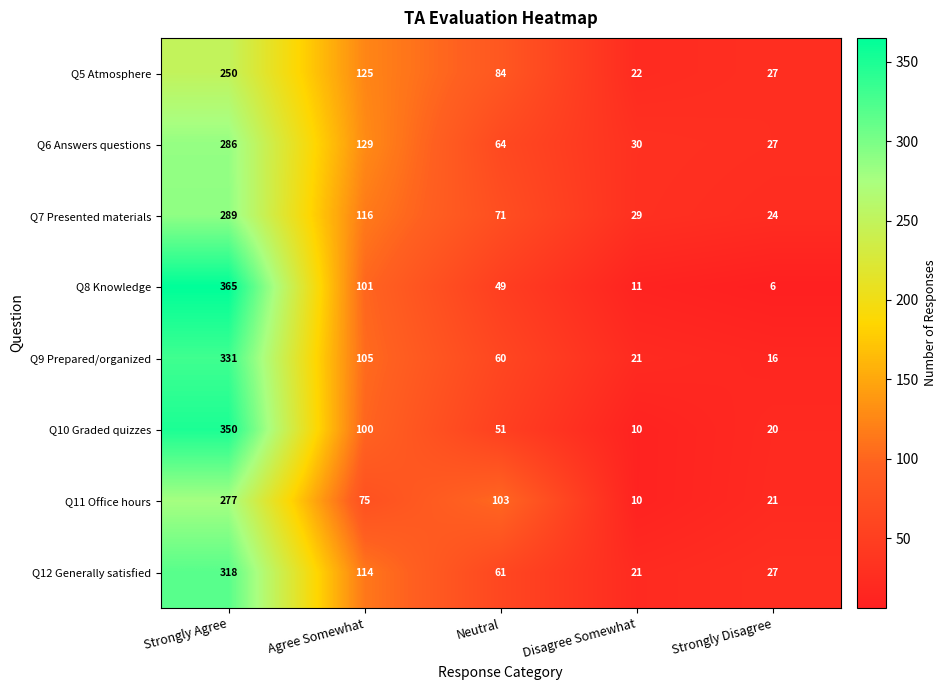

What is the sum of all Q6 Answers questions values?

536